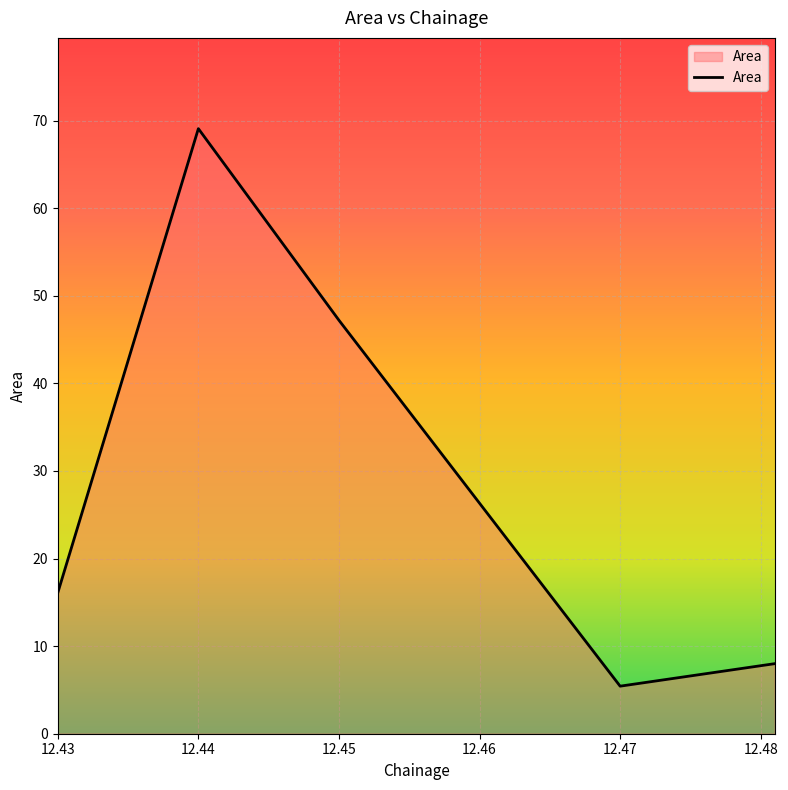

What is the maximum value shown in the chart?

69.1